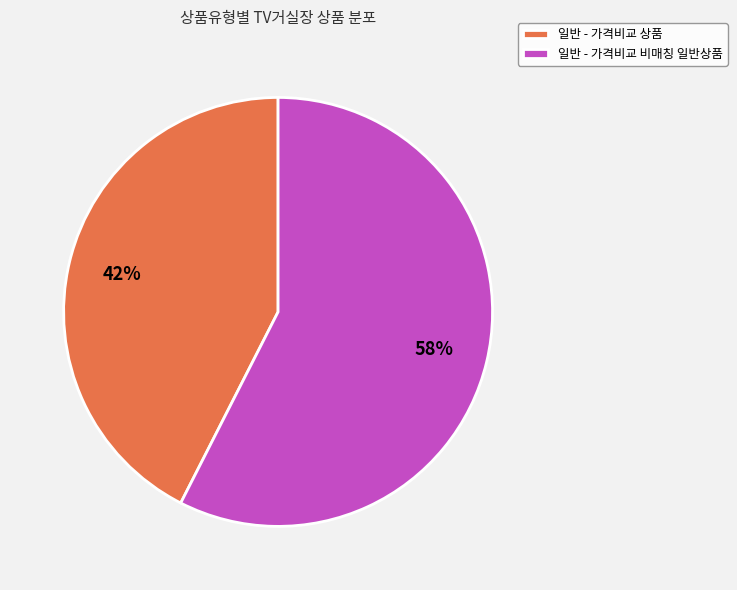

Do 일반 - 가격비교 상품 and 일반 - 가격비교 비매칭 일반상품 together represent more than half of the pie?

Yes